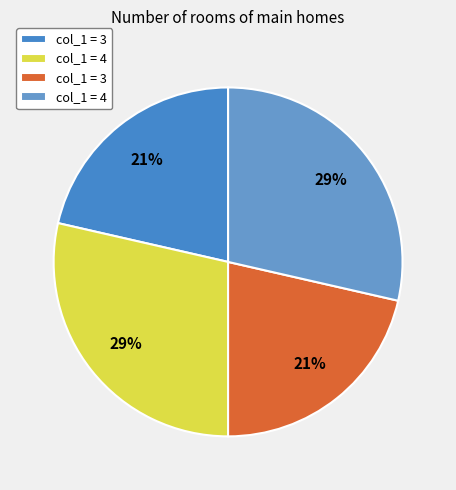

To the nearest percent, what is the average slice percentage?

25%